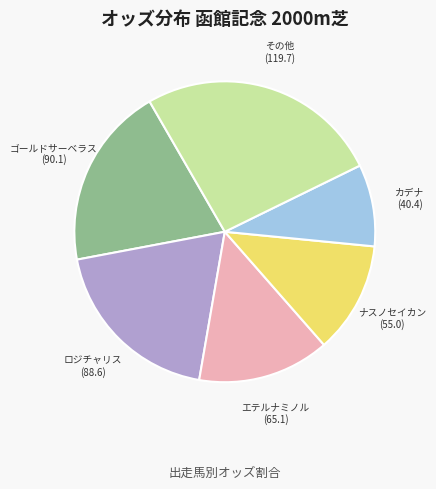

Does any single category account for the majority?

No